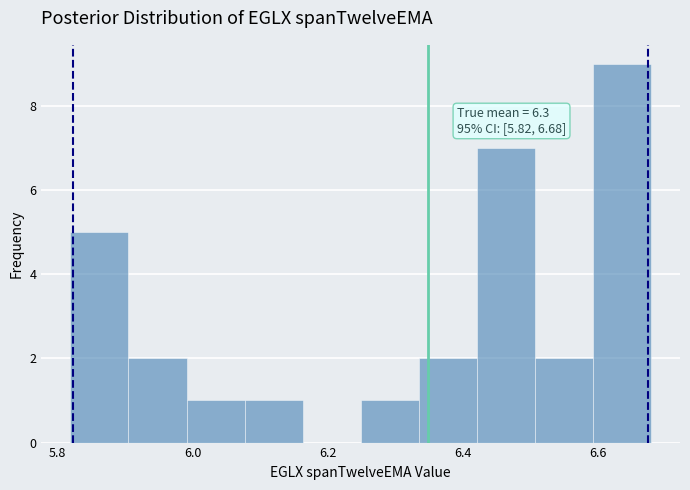

Which range on the x-axis has the tallest bar?

6.60 to 6.68